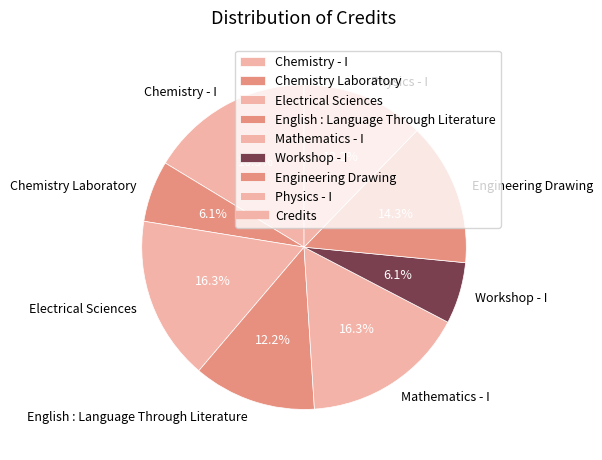

Approximately how many times larger is the value at Chemistry Laboratory compared to English : Language Through Literature?

0.5